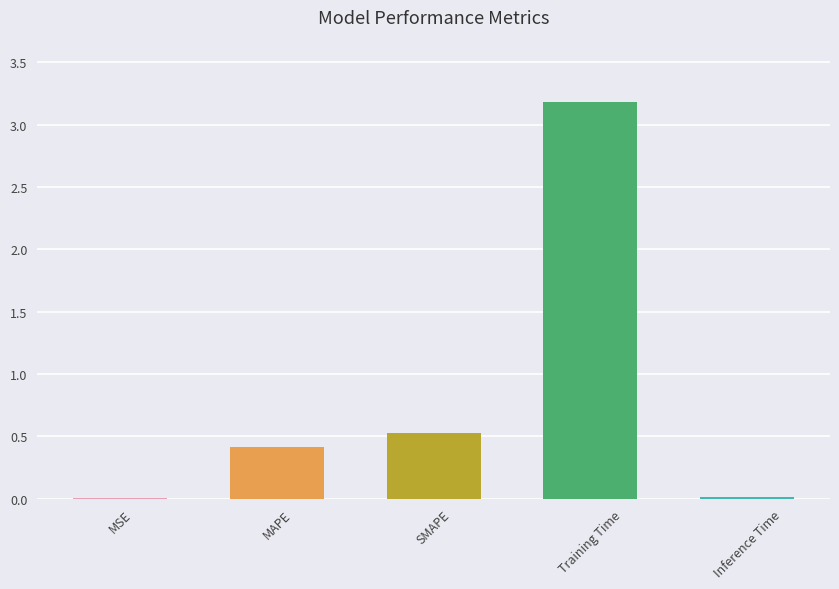

Between MSE and Training Time, which is larger?

Training Time